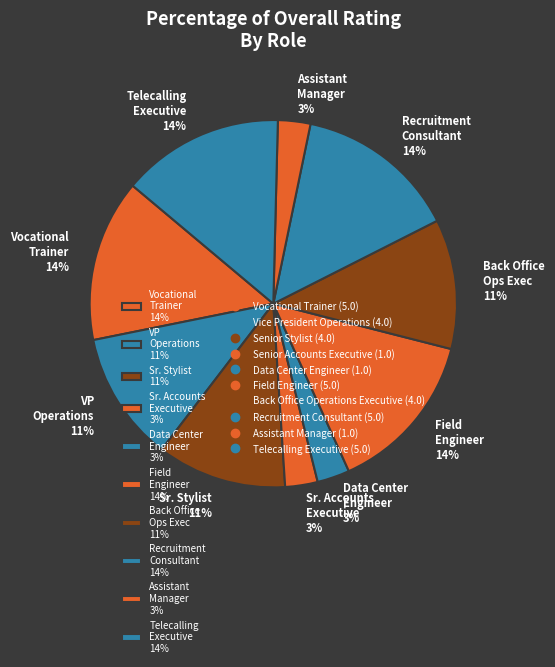

To the nearest percent, what portion does Recruitment Consultant 14% represent?

14%